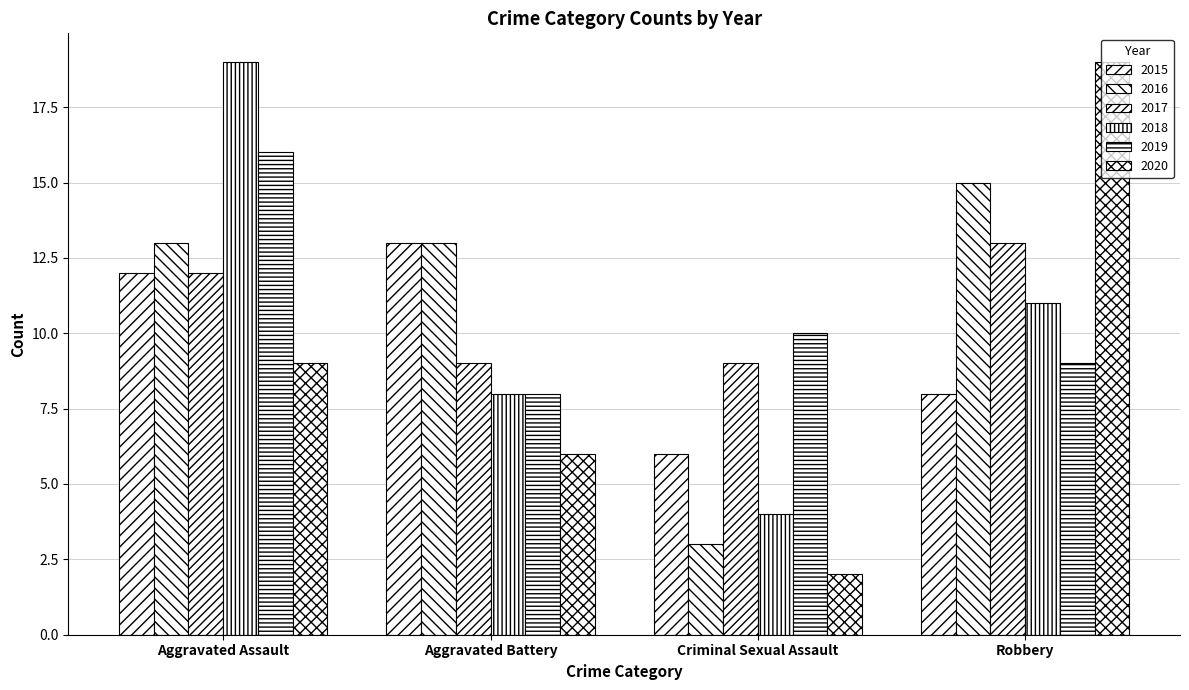

At which label does 2016 first exceed 13?

Robbery